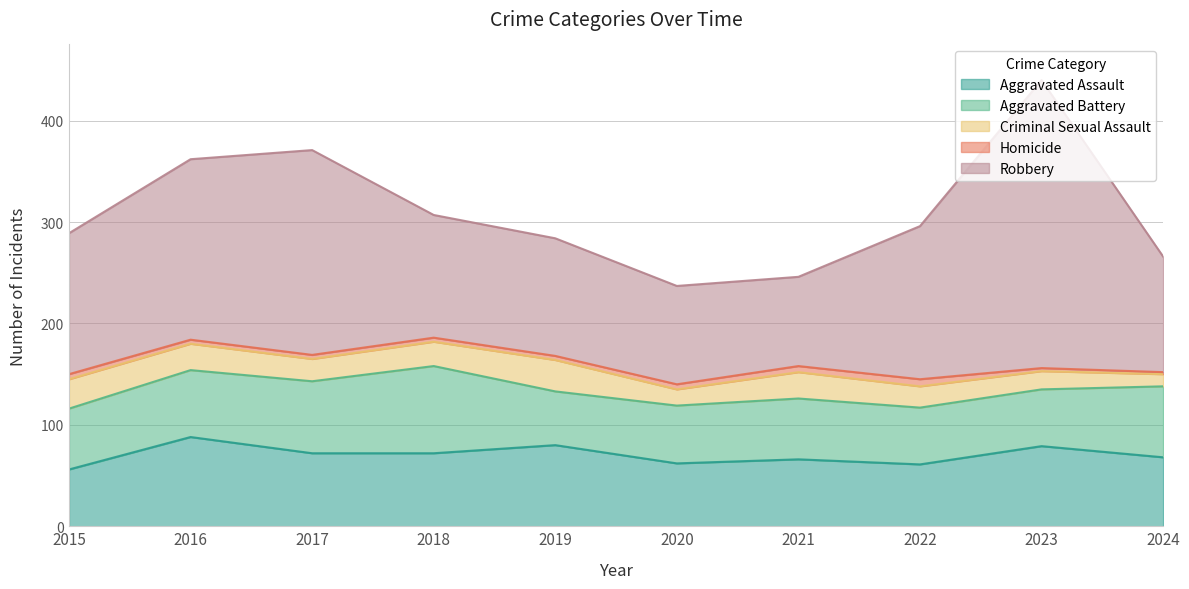

Is the value of Aggravated Battery at 2017 greater than the value of Homicide at 2024?

Yes